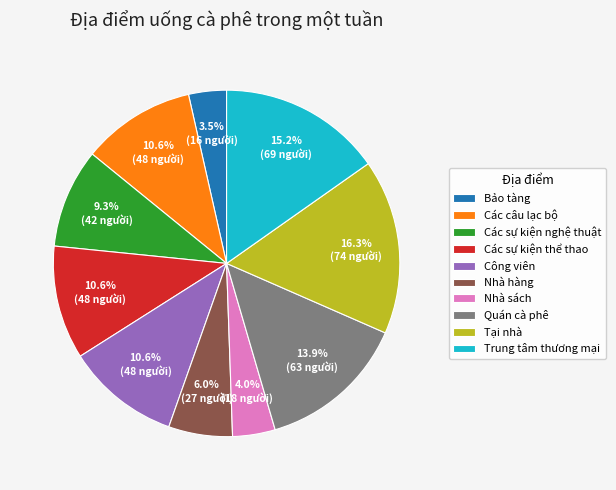

How much of the chart is everything except Công viên?

89.4%